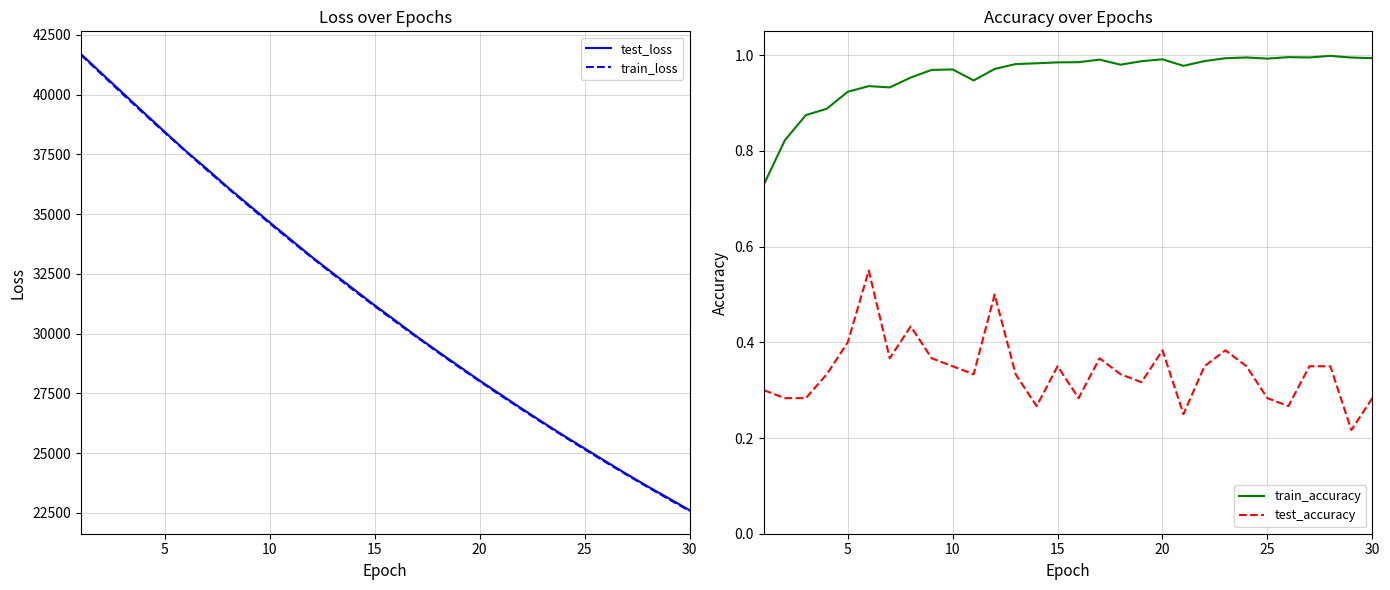

True or false: test_loss and train_loss cross at least once.

False